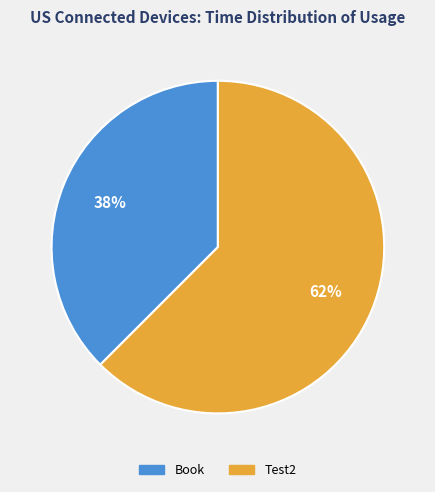

To the nearest percent, what is the combined percentage of Test2 and Book?

100%